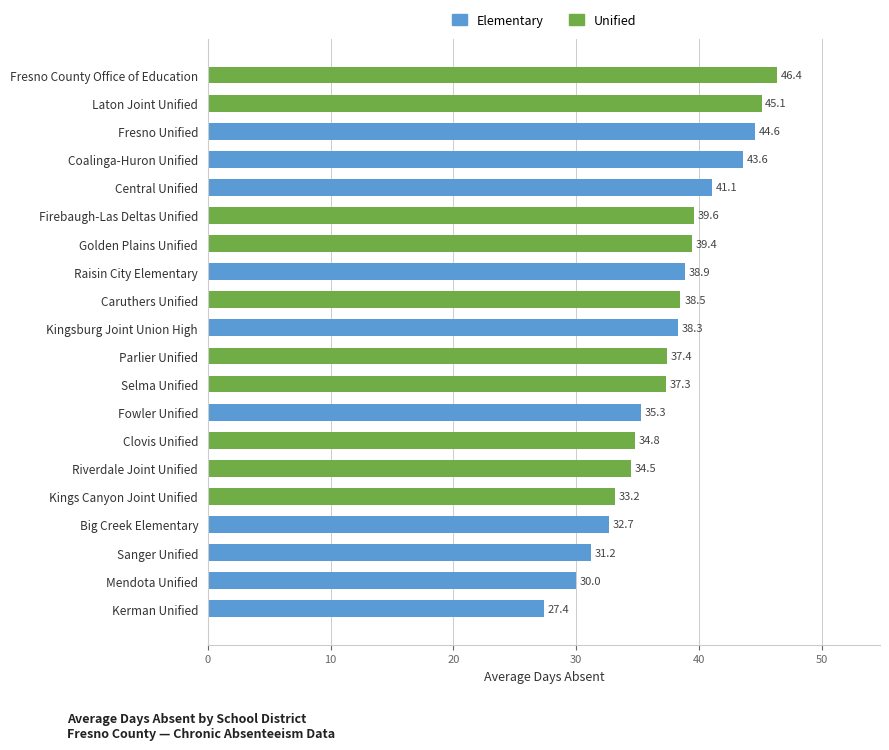

Approximately how many times larger is the value at Mendota Unified compared to Central Unified?

0.7